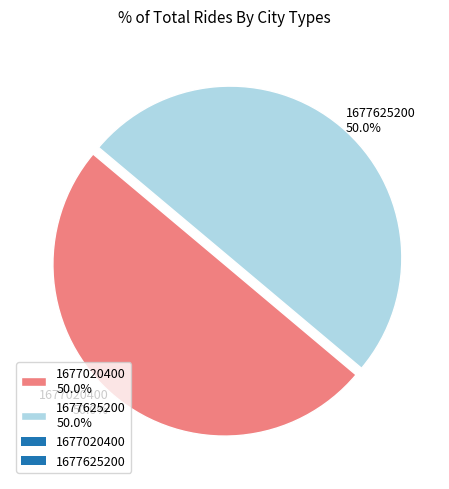

How many segments does this pie chart have?

2